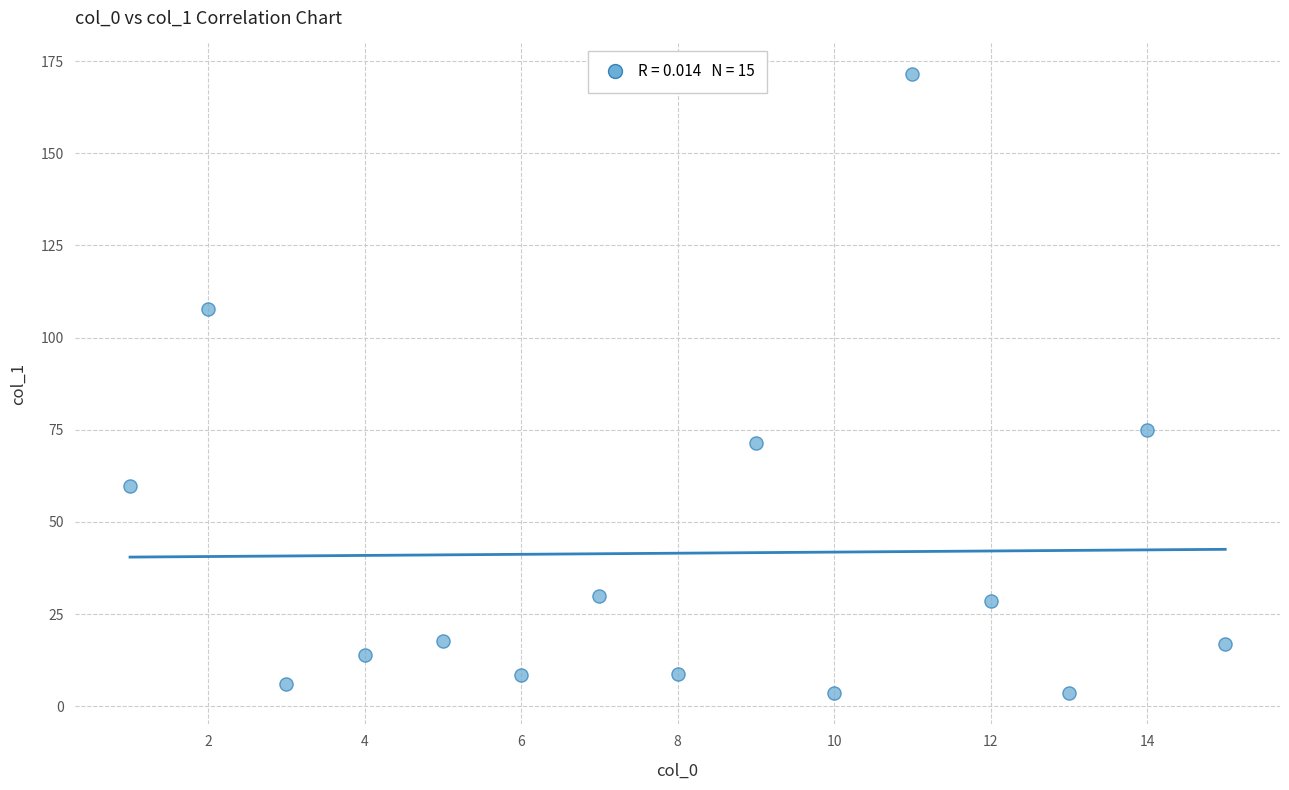

What is the range of Y values (max minus min)?

167.8